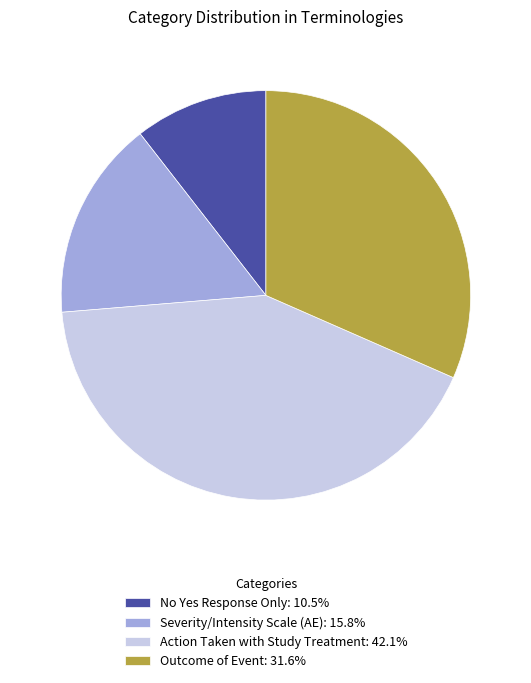

How many slices are in this pie chart?

4